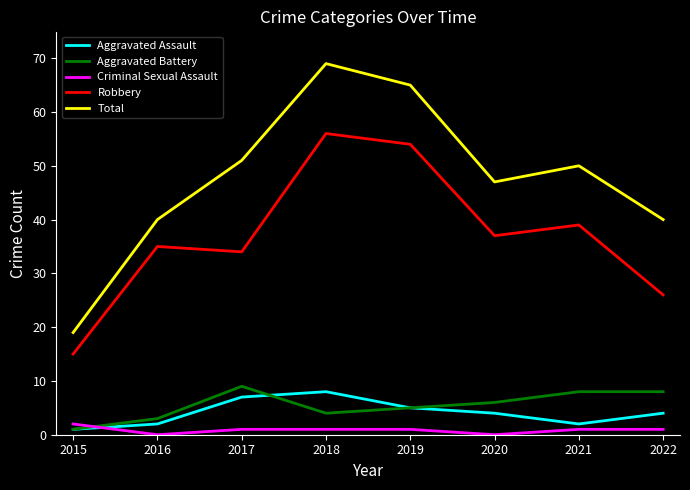

Which category has the lowest value in the Robbery series?

2015